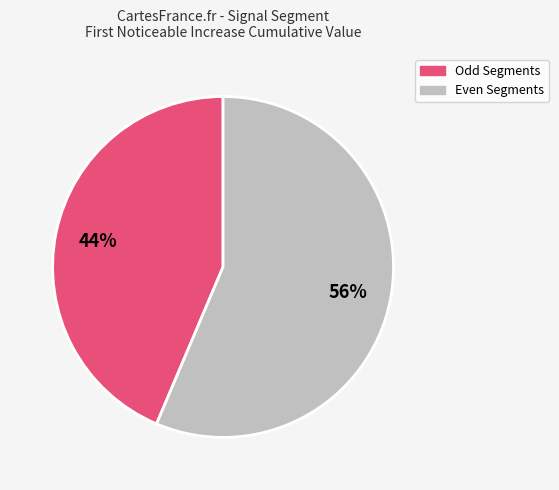

Does any single category account for the majority?

Yes